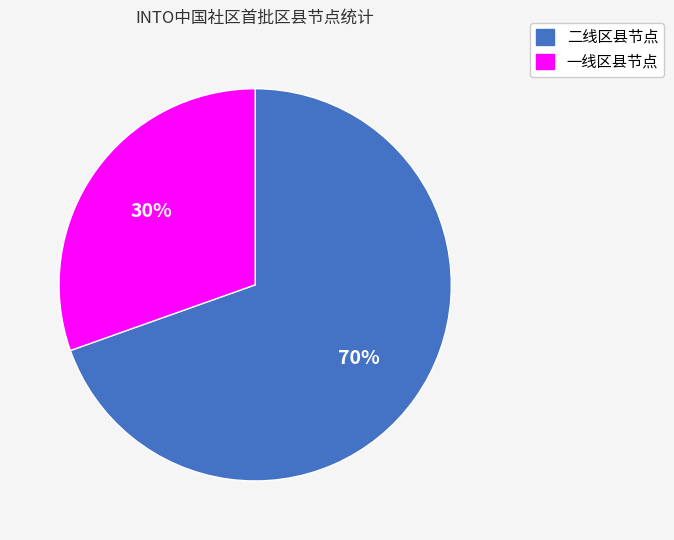

Do 二线区县节点 and 一线区县节点 together represent more than half of the pie?

Yes